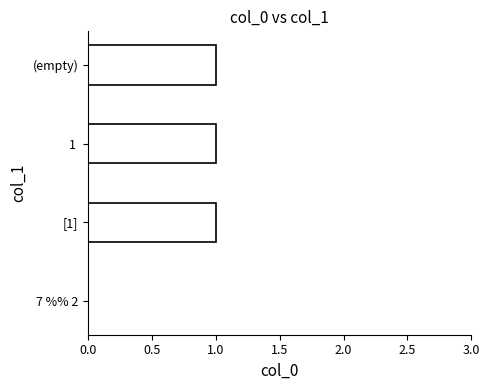

What is the sum of all values?

3